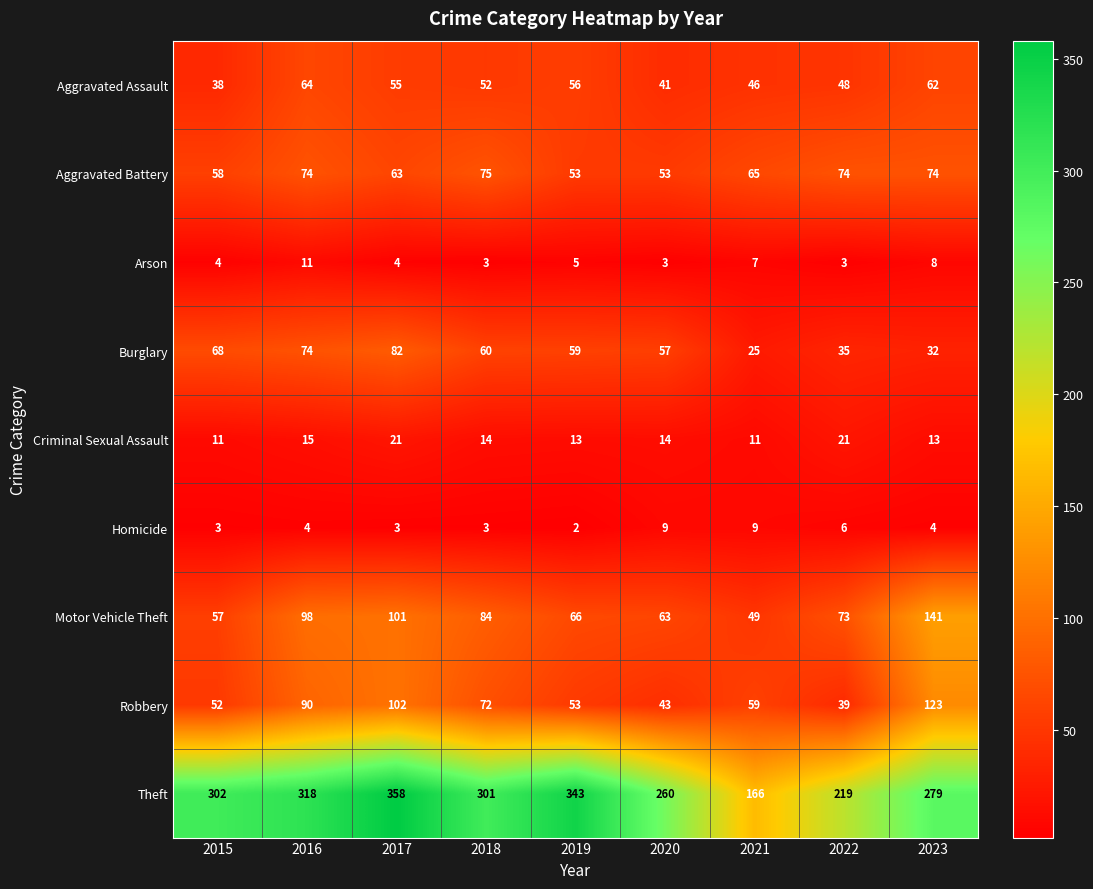

What is the difference between the highest and lowest values at 2022?

216